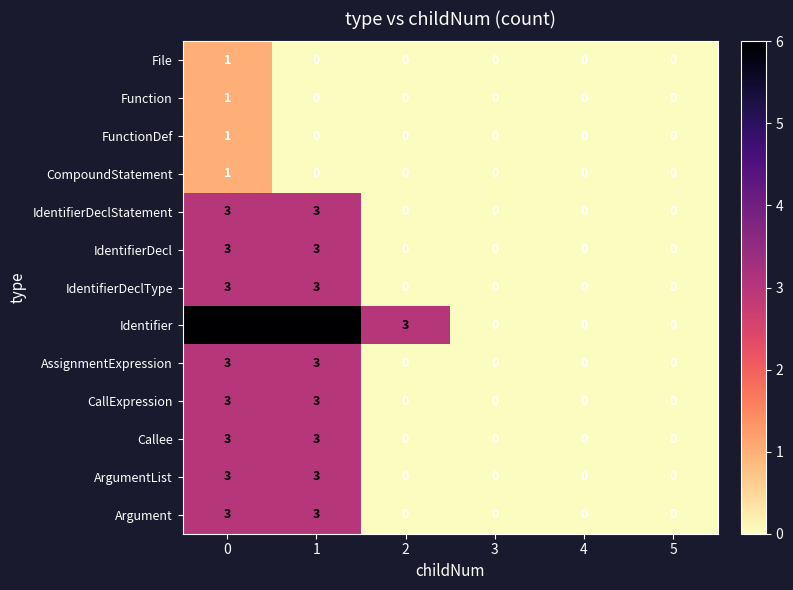

What is the total value across all series at 0?

34